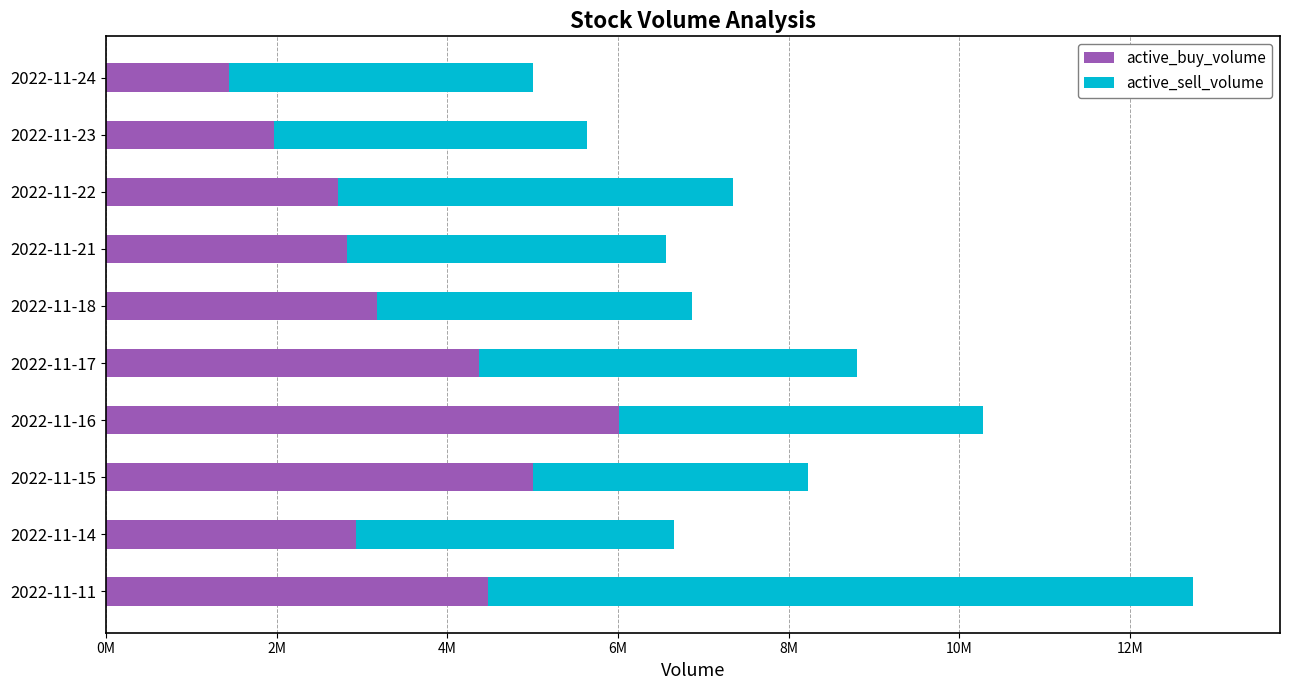

What are all the series names shown in the legend?

active_buy_volume, active_sell_volume